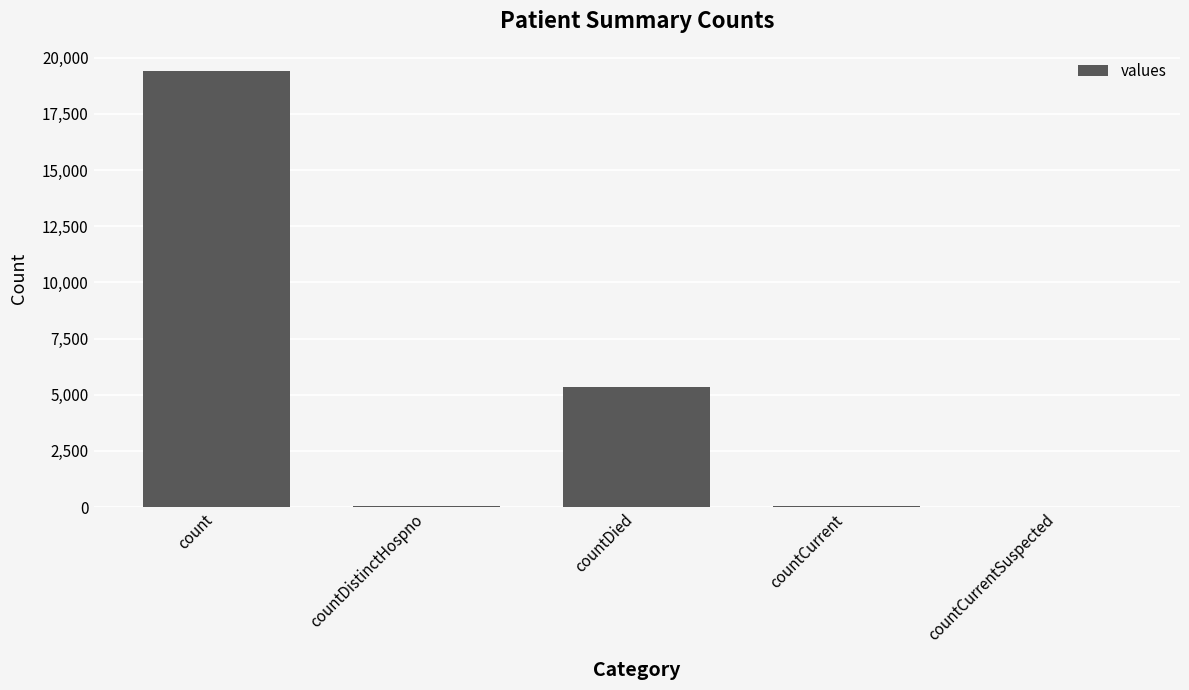

What is the change in value from countDistinctHospno to countDied?

+5319